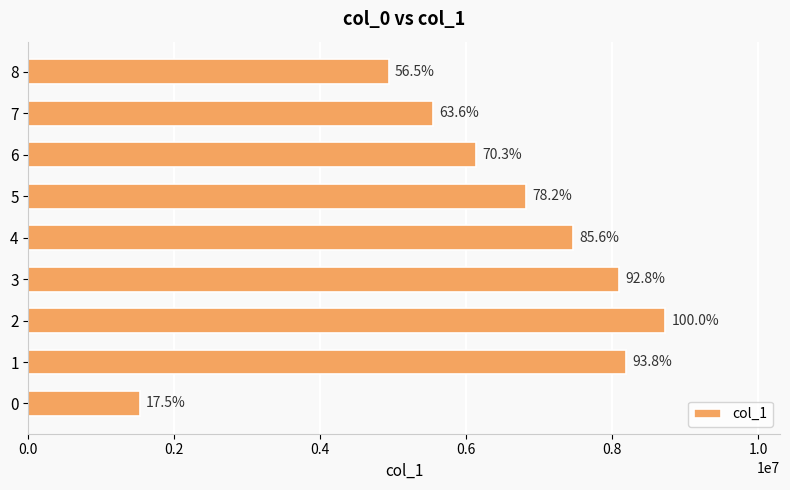

Are the bars horizontal?

Yes